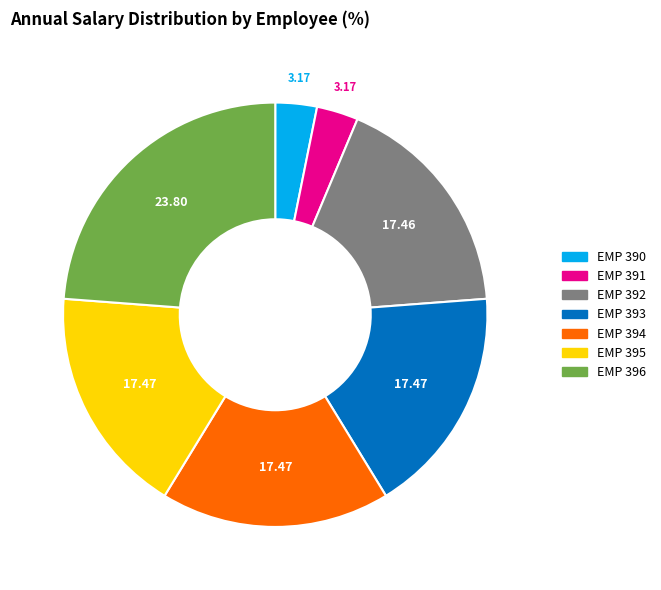

Count the number of slices in the pie.

7